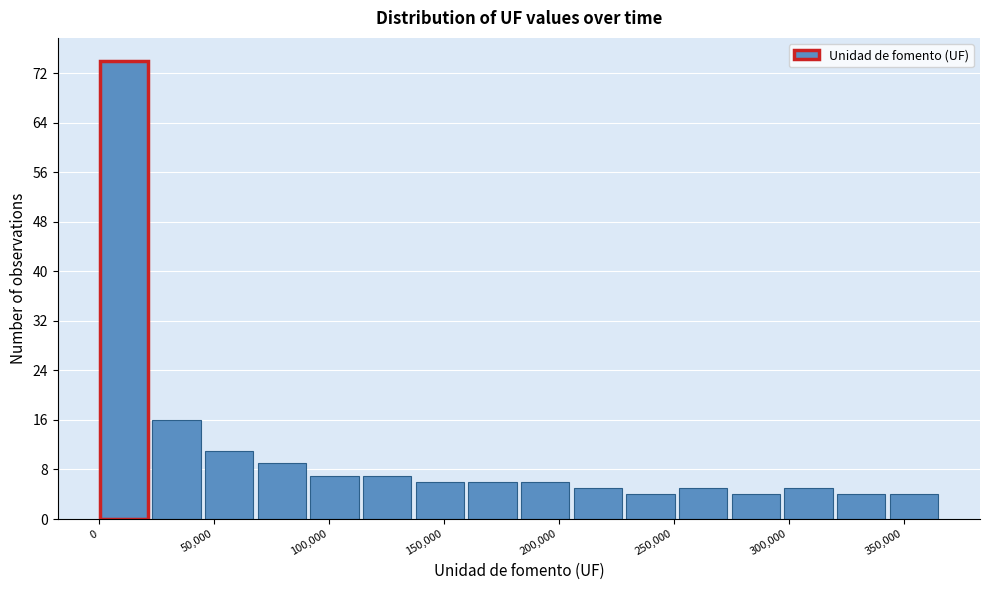

Which range on the x-axis has the tallest bar?

0 to 25000